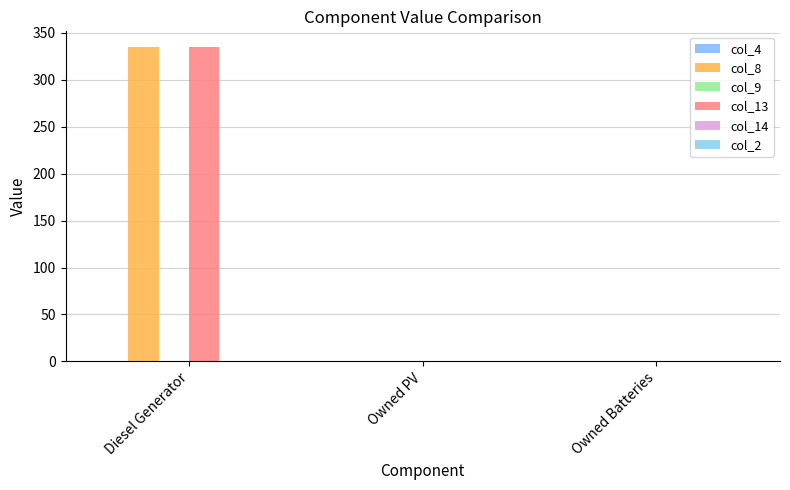

Reading left to right, list all the values displayed in this chart.

col_4: 0	0	0
col_8: 335	0	0
col_9: 0	0	0
col_13: 335	0	0
col_14: 0	0	0
col_2: 0	0	0